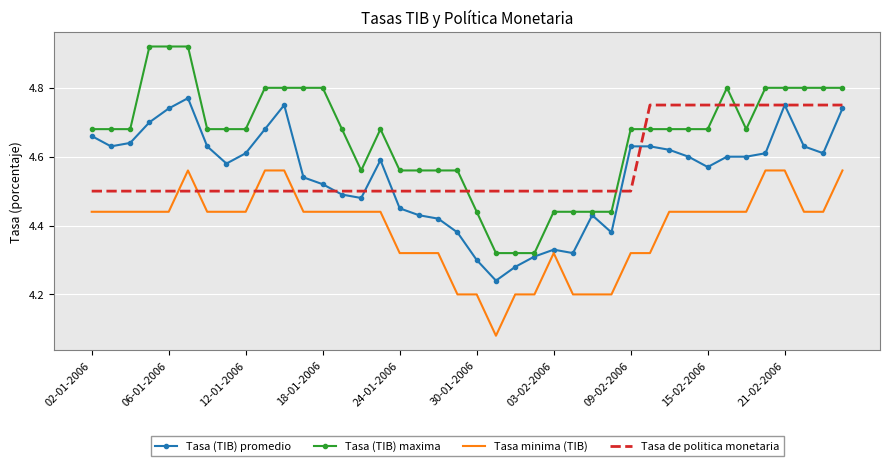

Which series has the largest total across all categories?

Tasa (TIB) maxima